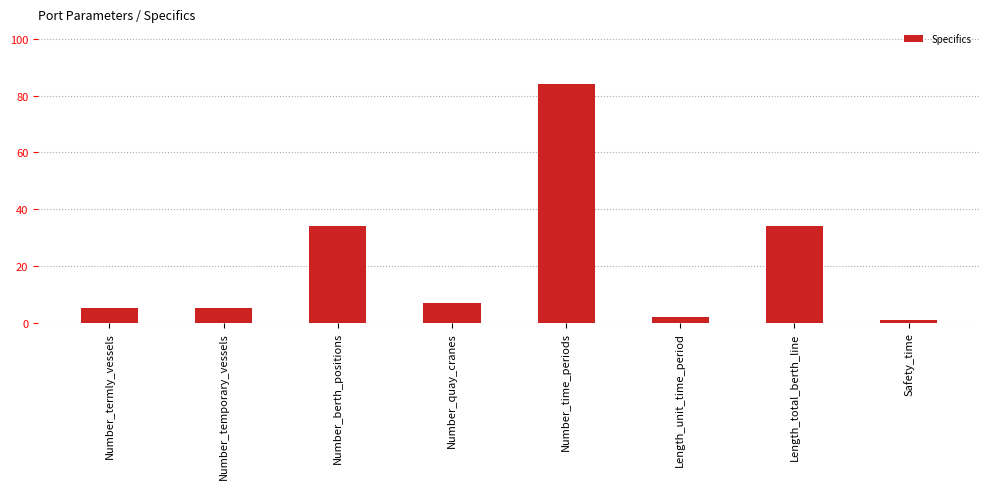

Reading left to right, what are all the values shown in this chart?

Number_termly_vessels=5	Number_temporary_vessels=5	Number_berth_positions=34	Number_quay_cranes=7	Number_time_periods=84	Length_unit_time_period=2	Length_total_berth_line=34	Safety_time=1